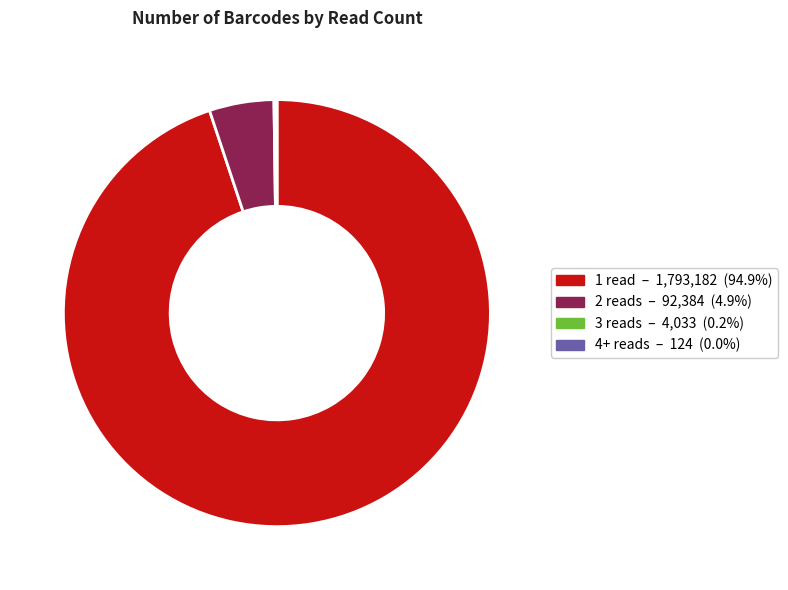

Is there a majority slice in this chart?

Yes